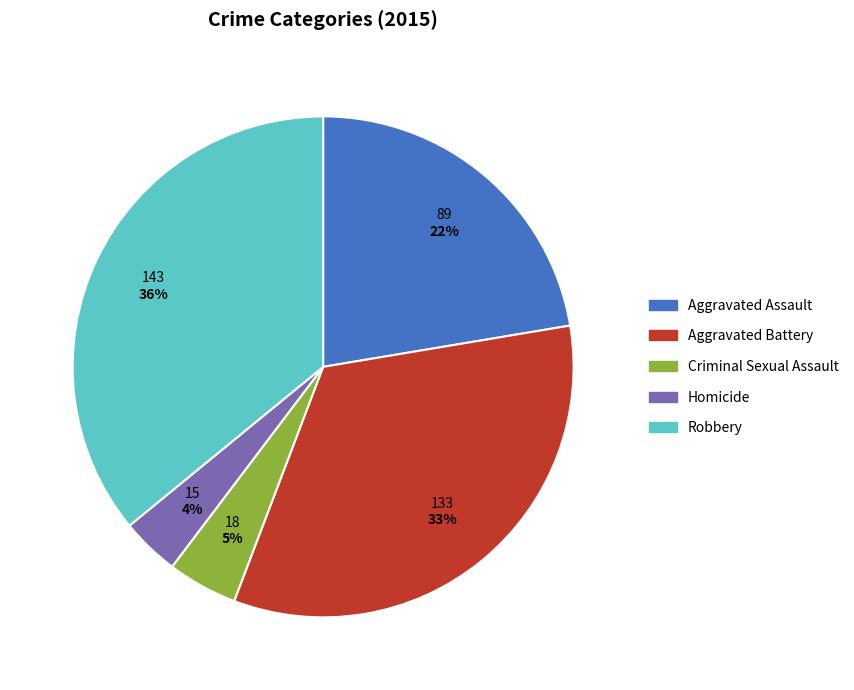

Do Aggravated Assault and Robbery together represent more than half of the pie?

Yes